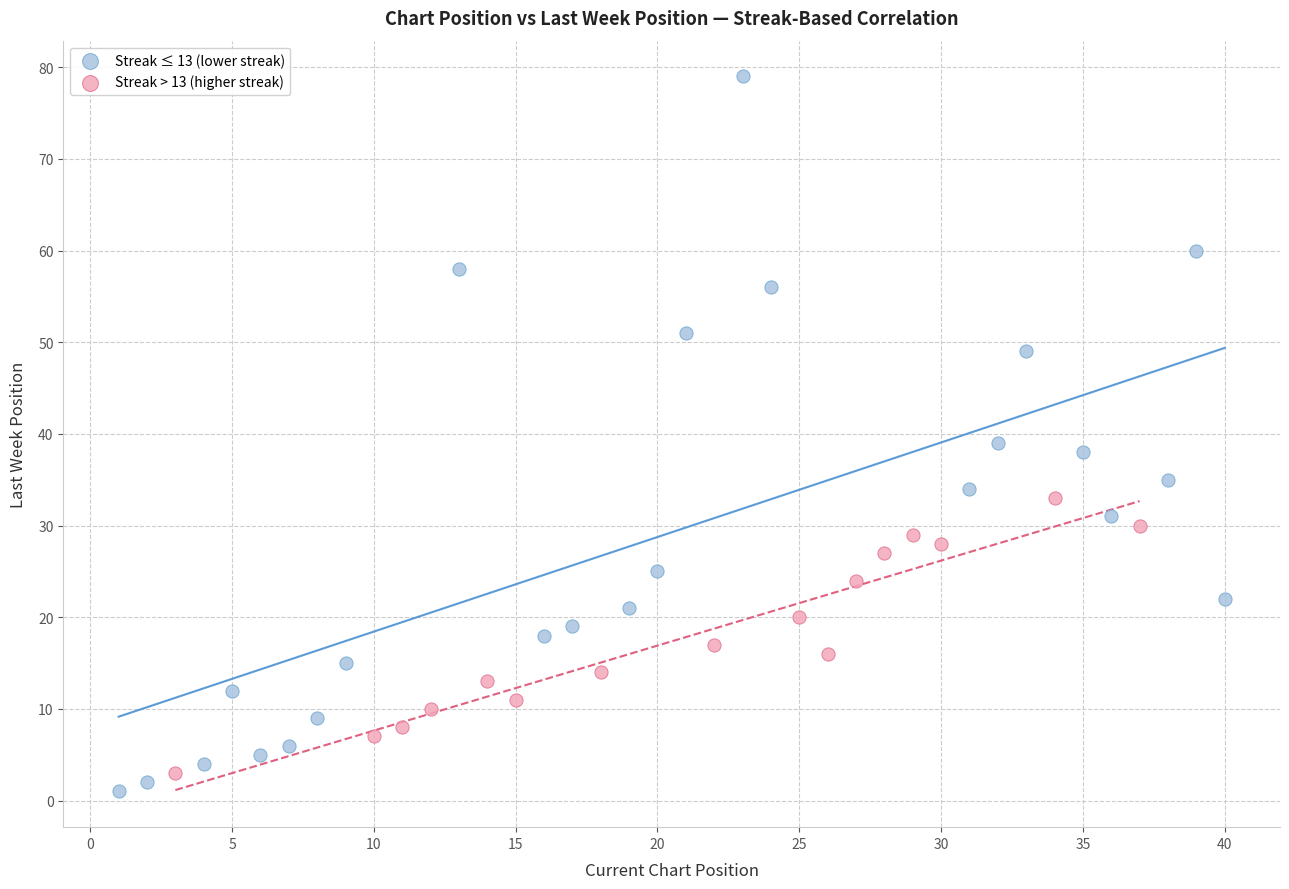

Which series has the widest spread of Y values?

Streak ≤ 13 (lower streak)